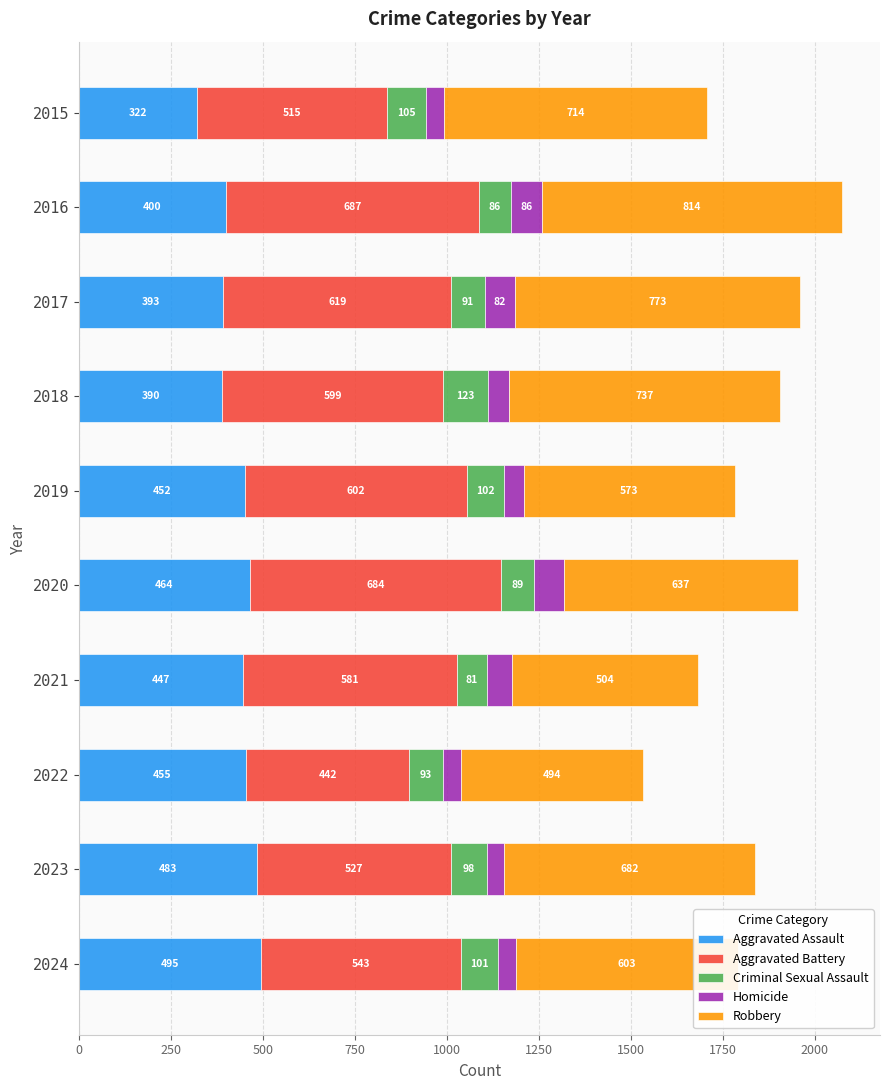

What is the sum of all Aggravated Assault values?

4301